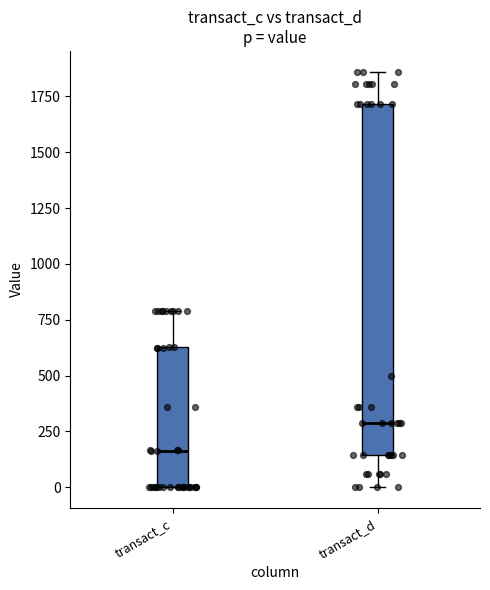

Reading left to right, read every box against the y-axis: the position of its median line, the range the box covers, and the ends of its whiskers. The values are not printed on the chart, so give them approximately, as read against the axis.

transact_c: median 150, box 0 to 650, whiskers 0 to 800
transact_d: median 300, box 150 to 1700, whiskers 0 to 1850